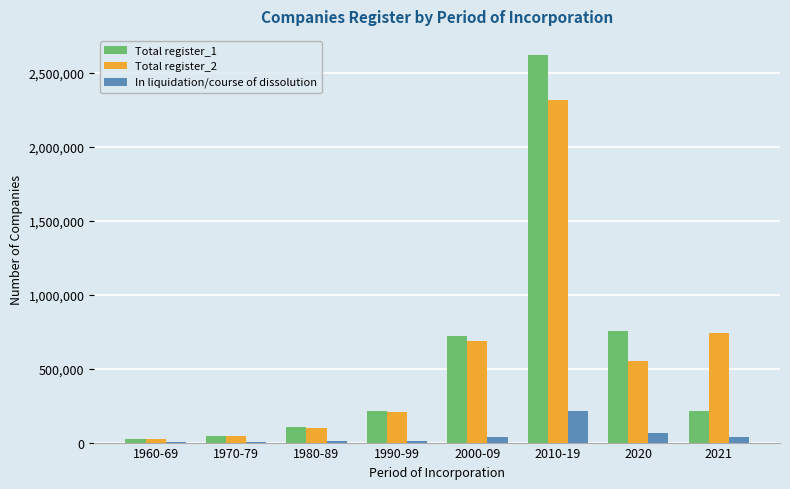

At which label does In liquidation/course of dissolution reach its peak?

2010-19